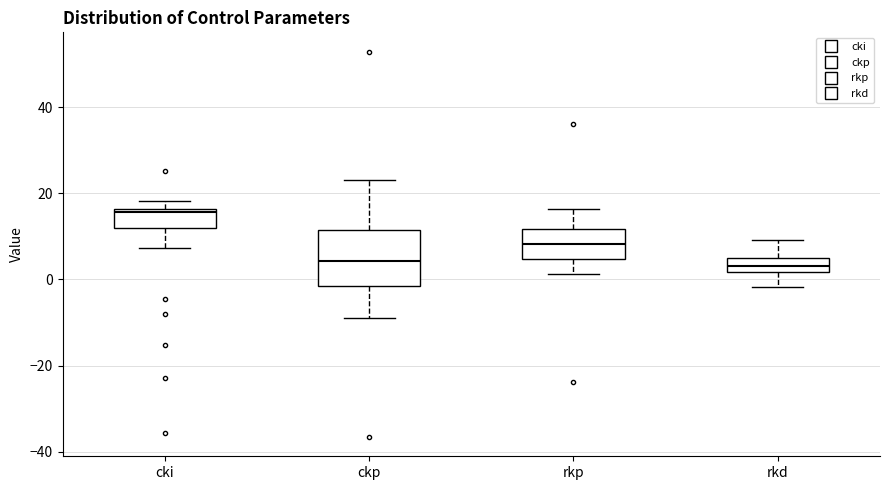

Which box is the tallest, from its lower edge to its upper edge?

ckp